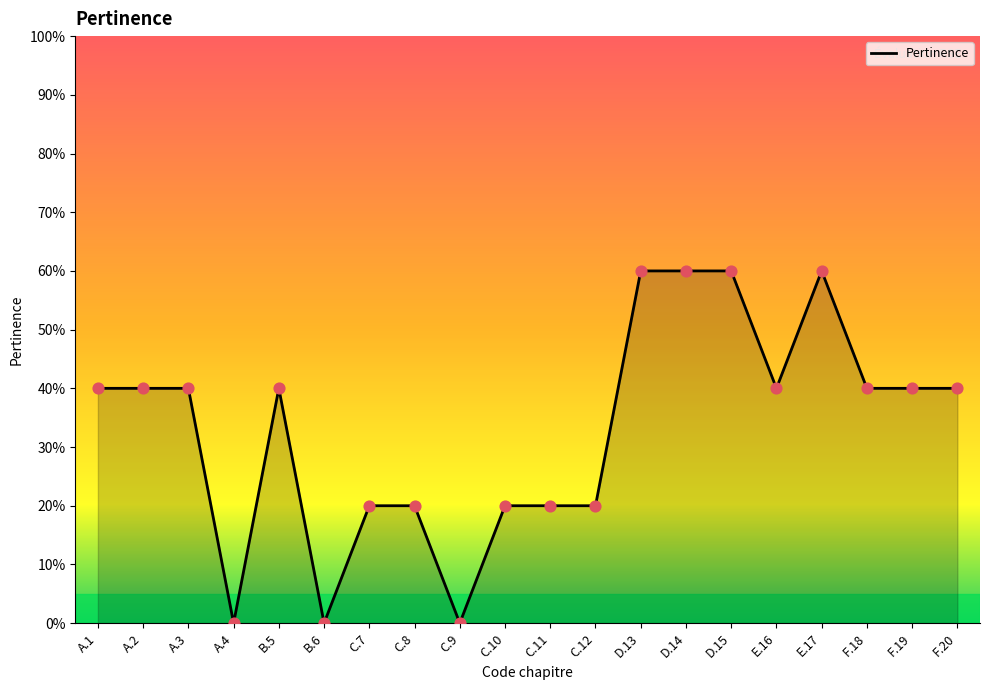

Which has a higher value, A.3 or C.10?

A.3